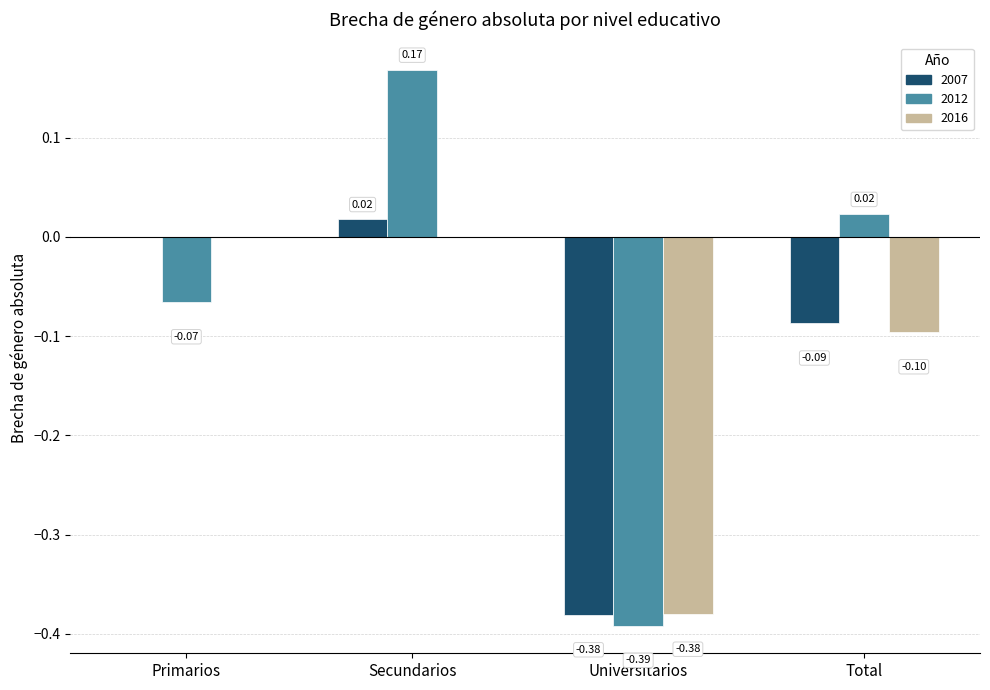

Which series has the largest total across all categories?

2012